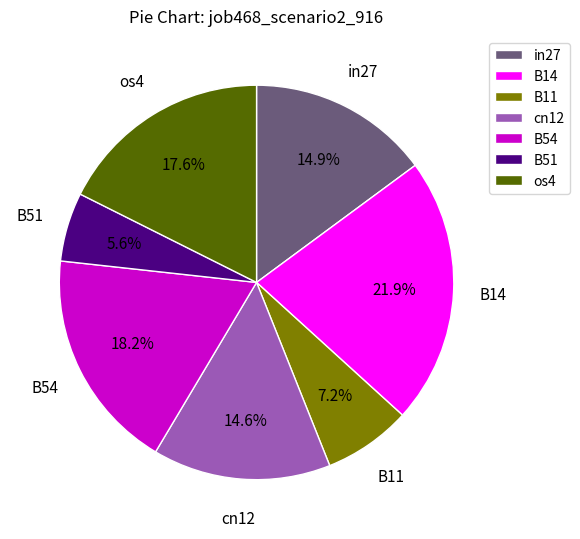

Which slice is the smallest?

B51